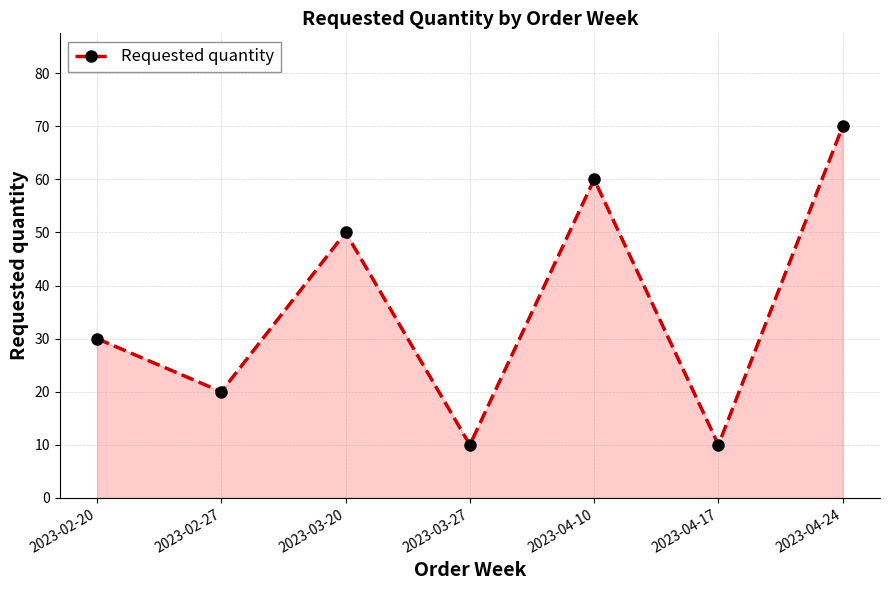

The chart shows a value of 30 at 2023-02-20. True or false?

True